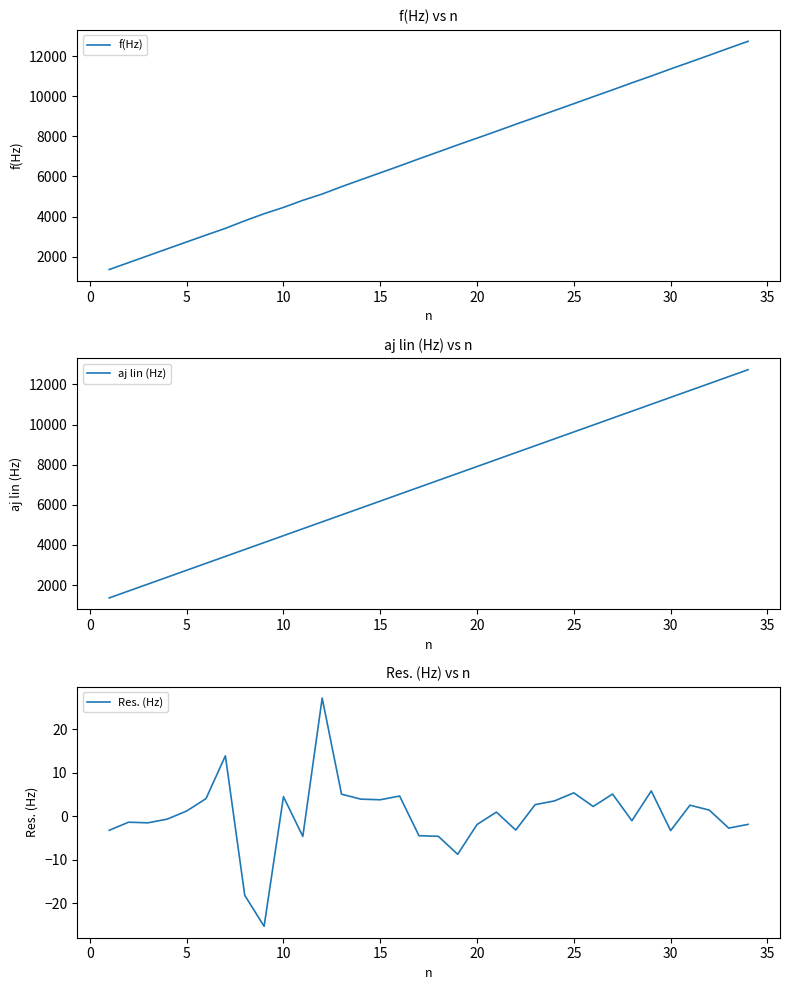

True or false: Res. (Hz) has a value of 4.5 at 10.

True